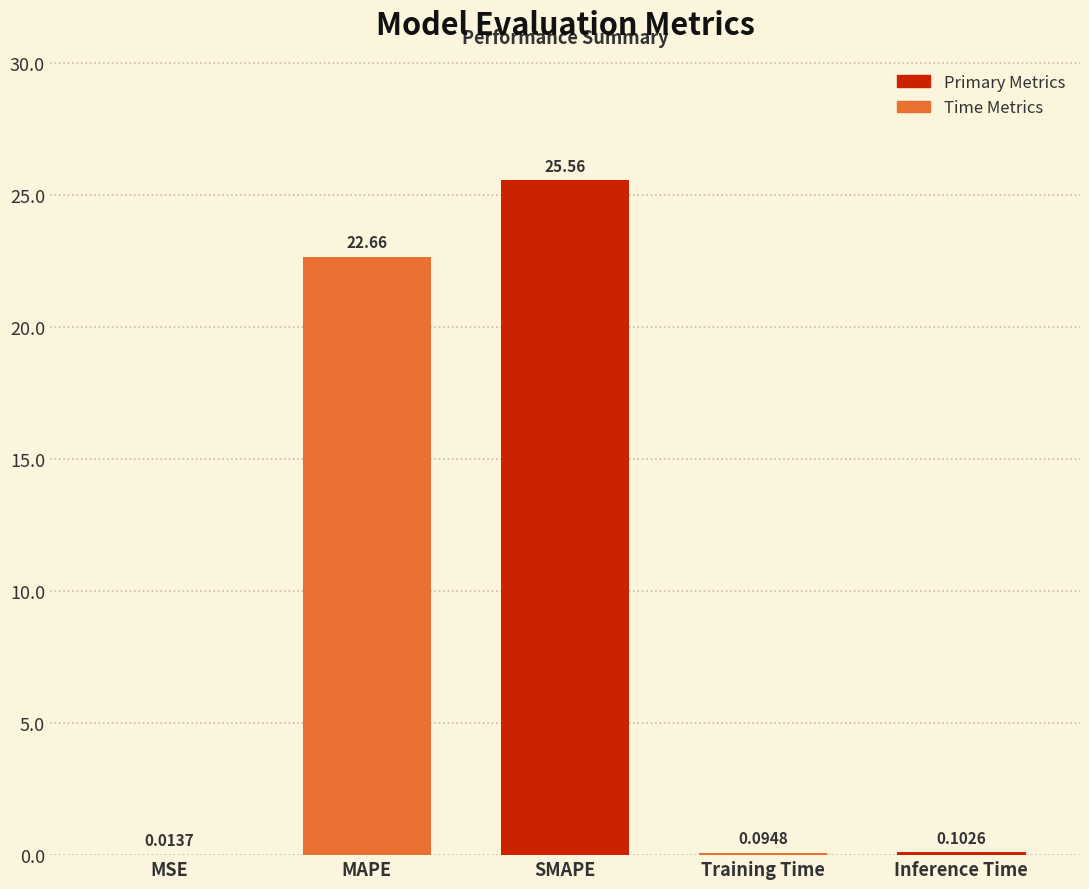

At which category does the chart reach its peak across all series?

SMAPE